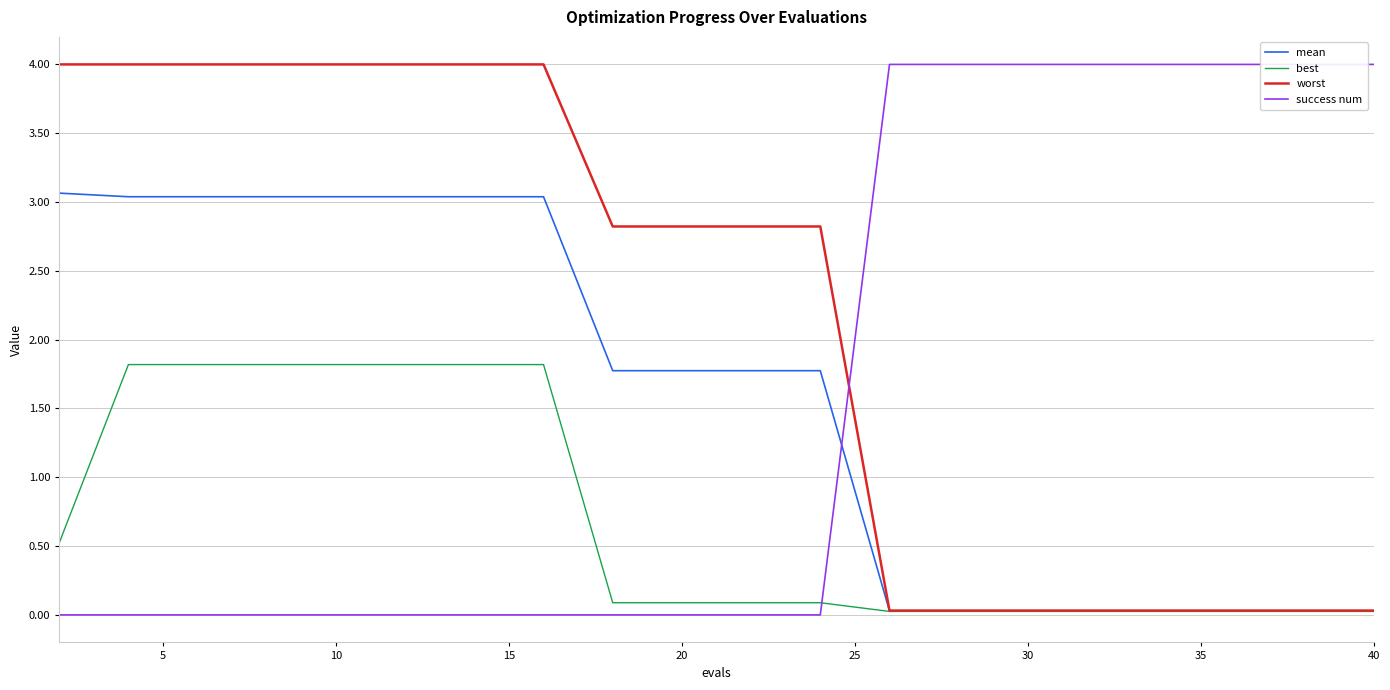

What is the highest value of the best series?

1.8